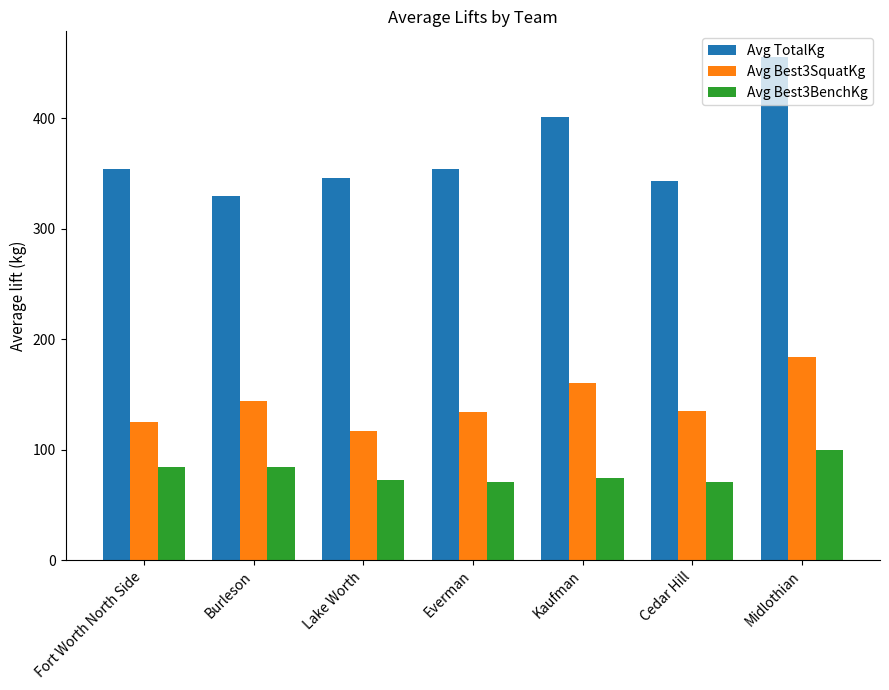

What is the difference between the Avg TotalKg values at Everman and Kaufman?

46.9